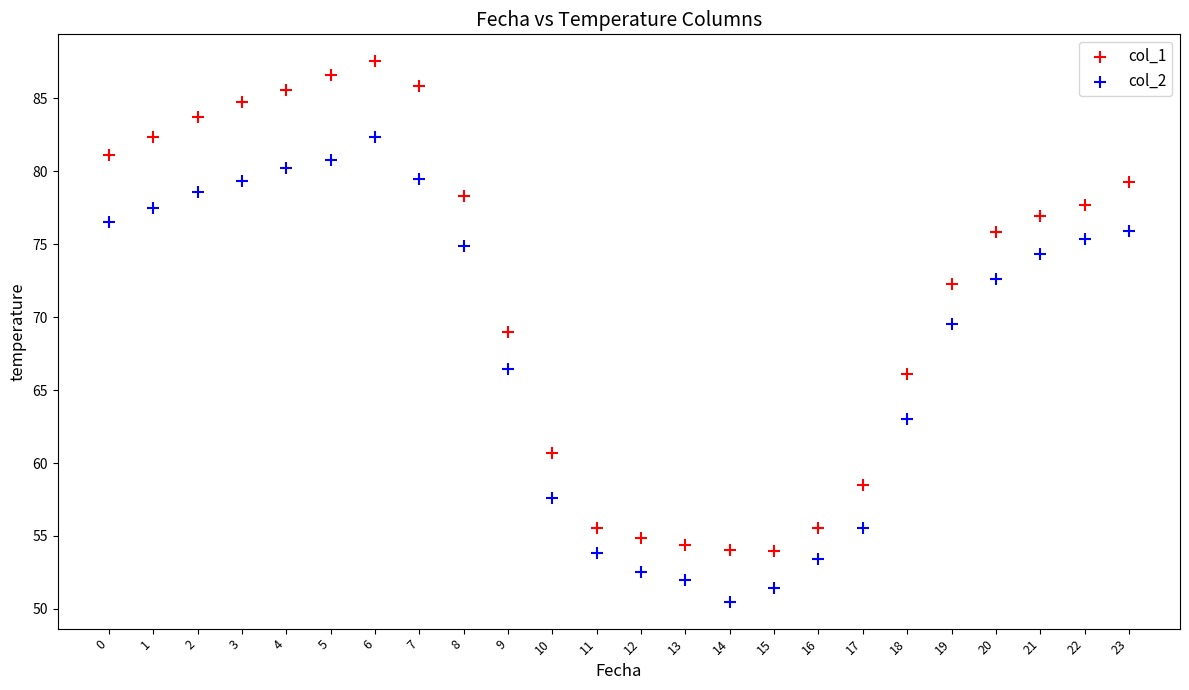

Which series has the largest Y range (max minus min)?

col_1